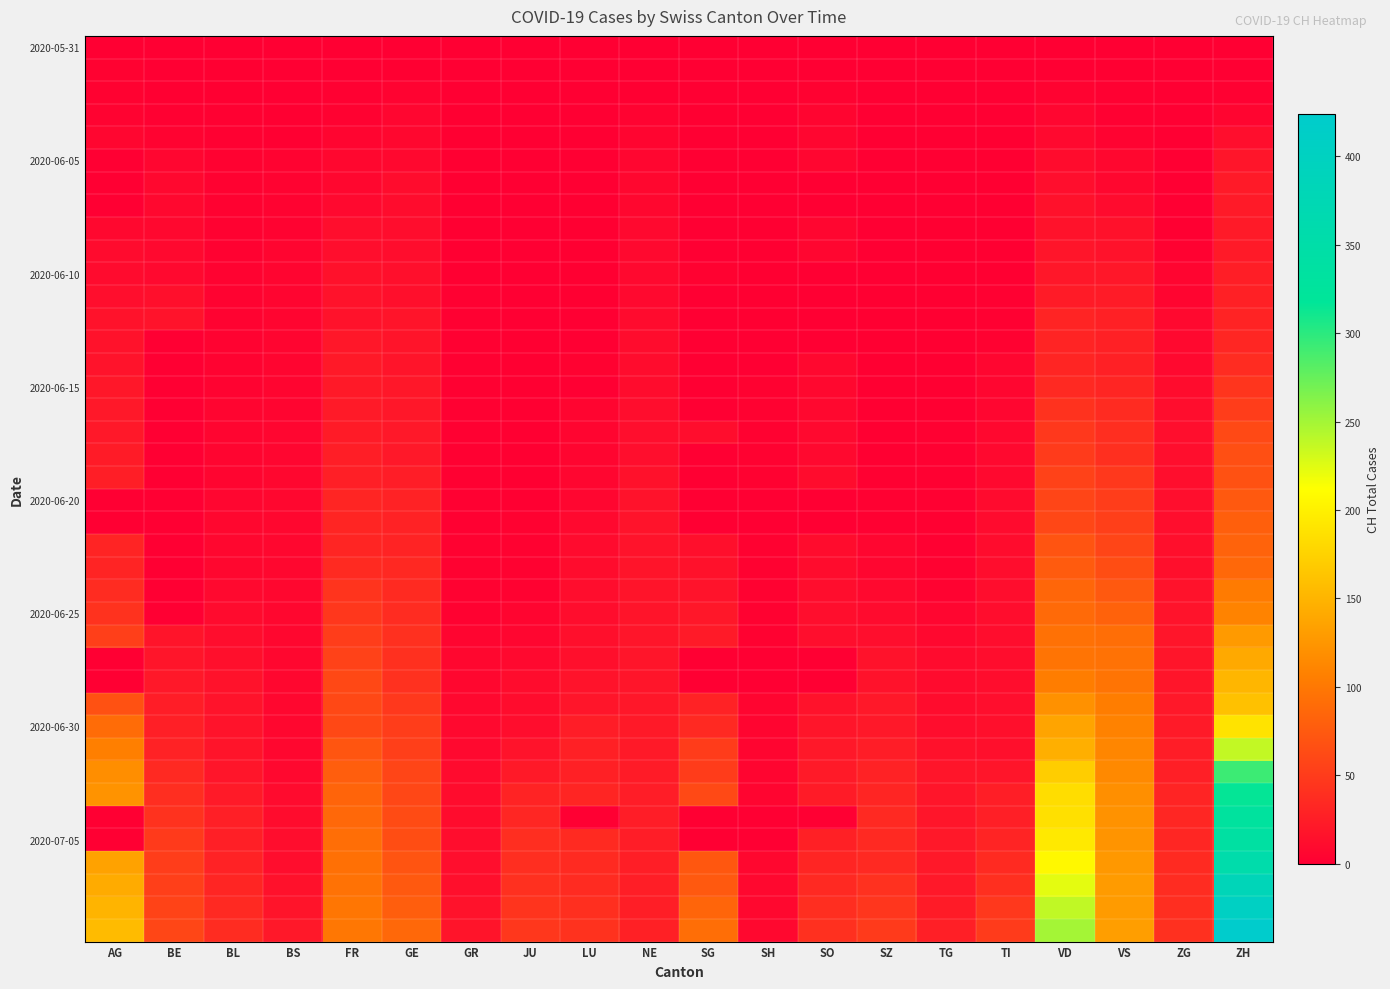

Which has a higher value, SO or ZG?

SO